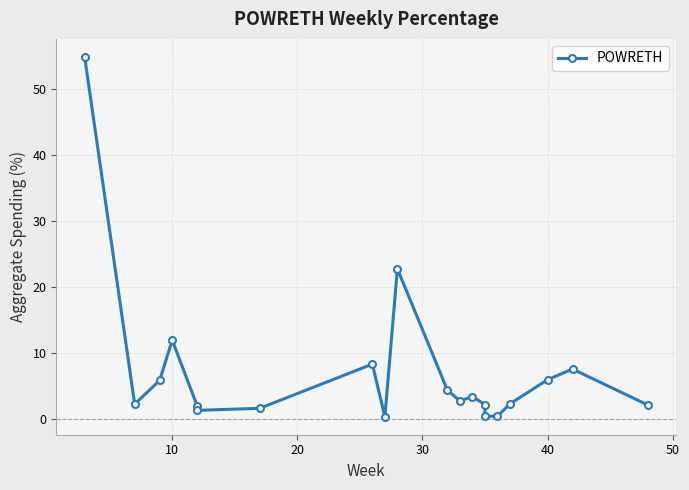

What is the value of the 17th point from the left?

2.3